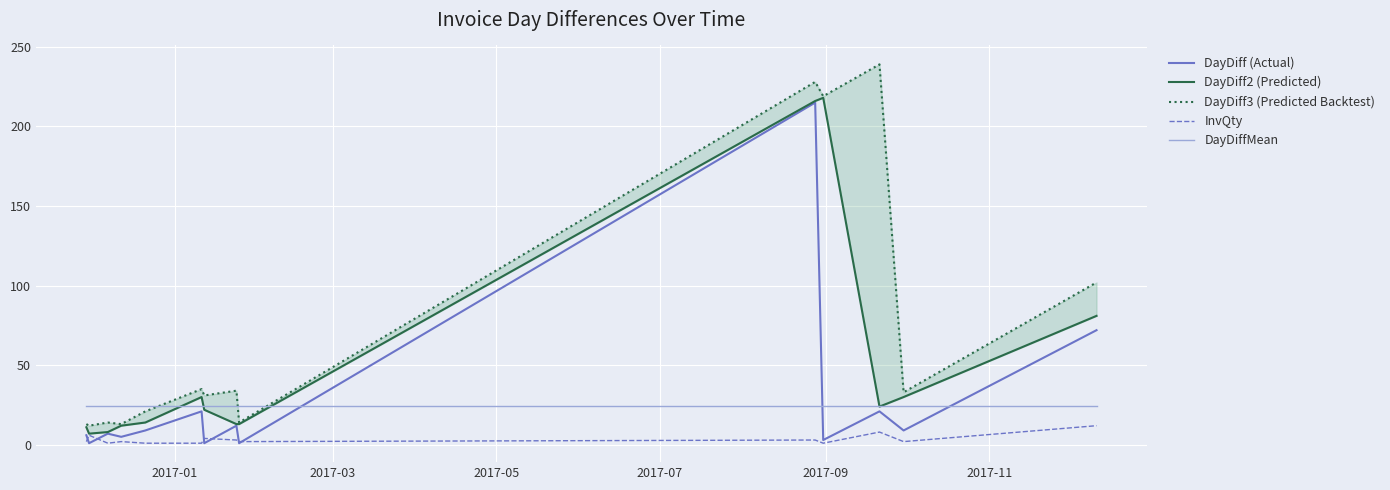

What is the maximum value shown in the chart?

239.0